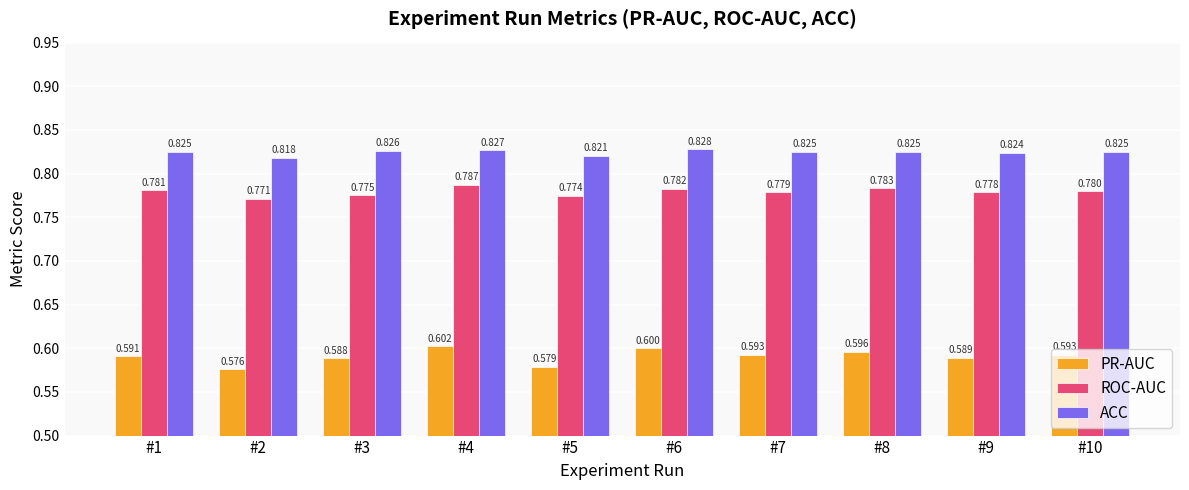

How many bars are there in total?

30